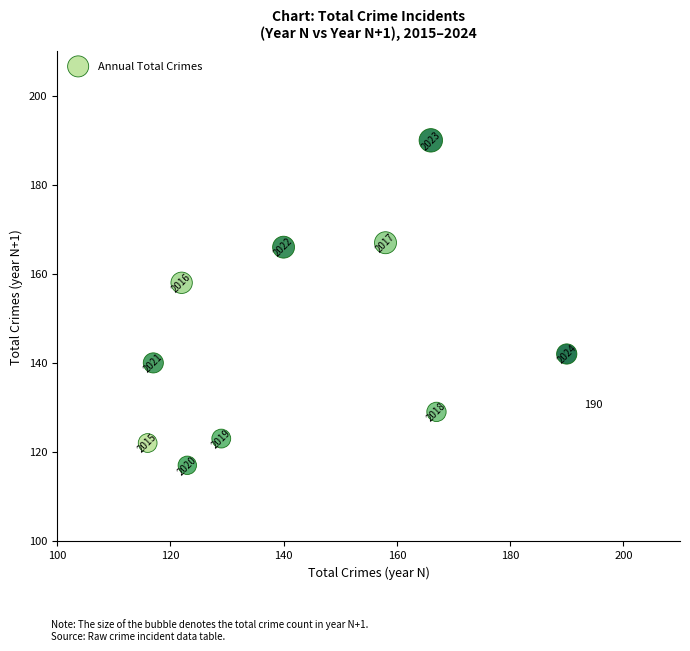

What Y value in the scatter plot is closest to 153?

158